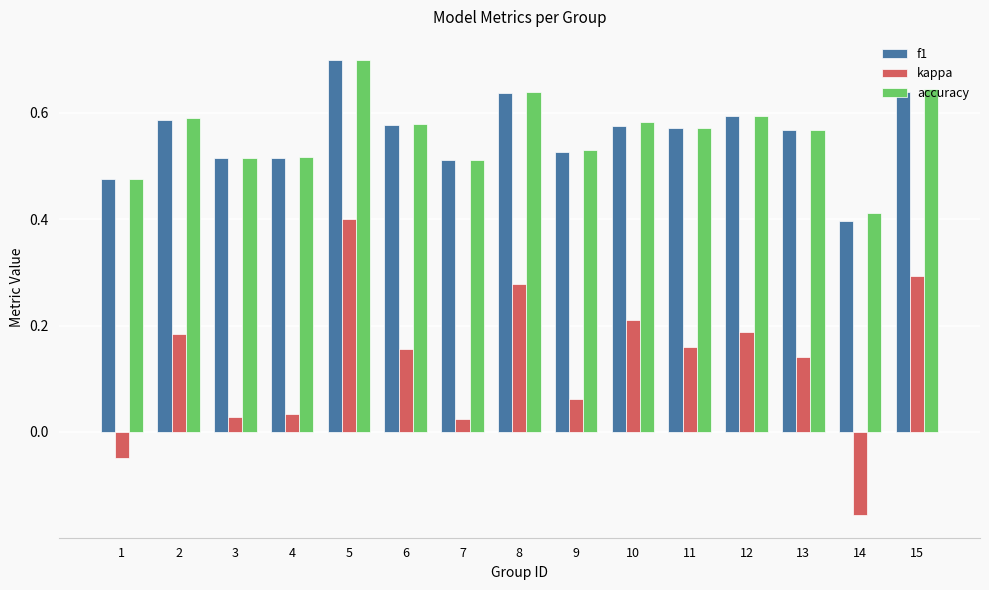

At which label is f1 closest to 0?

14